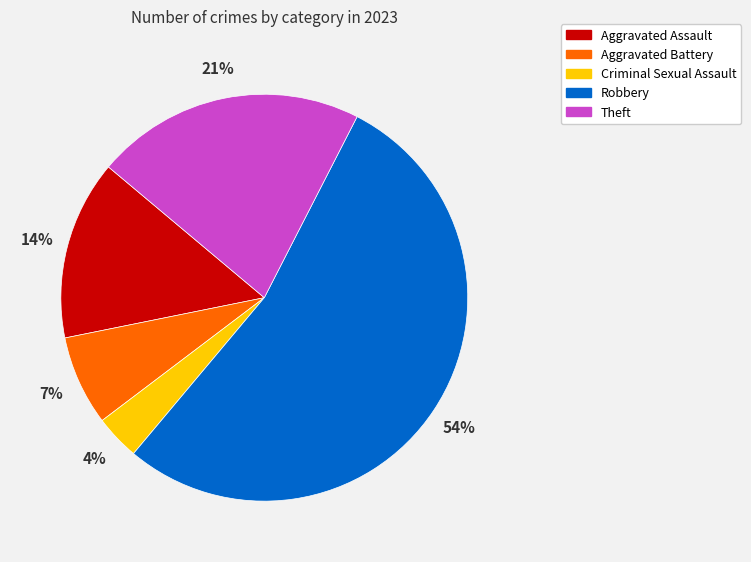

To the nearest percent, what portion does Theft represent?

21%